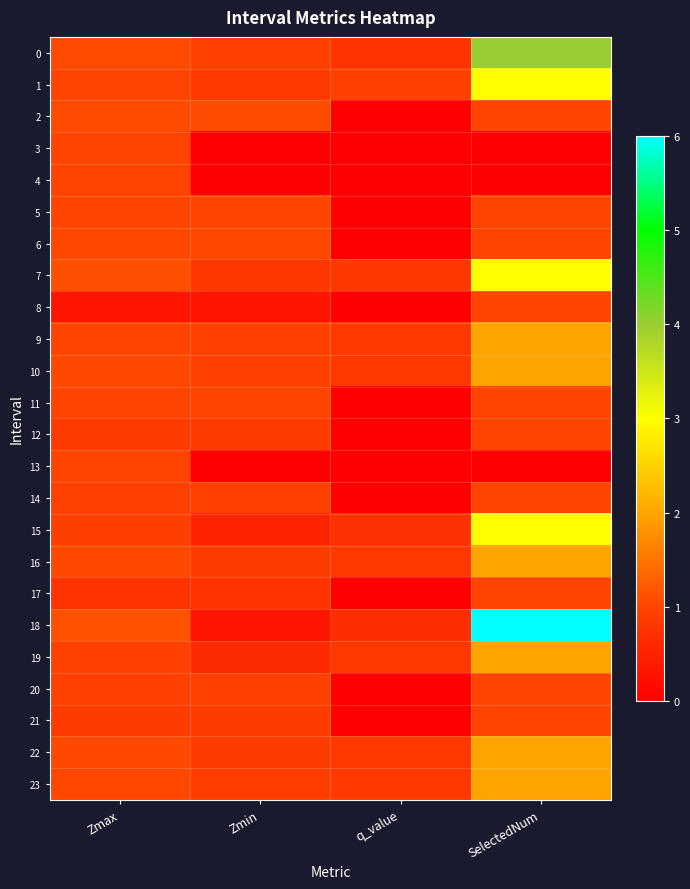

Reading left to right, list all the values displayed in this chart.

0: Zmax=1.1	Zmin=0.9	q_value=0.8	SelectedNum=4.0
1: Zmax=1.0	Zmin=0.8	q_value=0.9	SelectedNum=3.0
2: Zmax=1.1	Zmin=1.1	q_value=0.0	SelectedNum=1.0
3: Zmax=1.0	Zmin=0.0	q_value=0.0	SelectedNum=0.0
4: Zmax=1.0	Zmin=0.0	q_value=0.0	SelectedNum=0.0
5: Zmax=1.0	Zmin=1.0	q_value=0.0	SelectedNum=1.0
6: Zmax=1.0	Zmin=1.0	q_value=0.0	SelectedNum=1.0
7: Zmax=1.1	Zmin=0.8	q_value=0.8	SelectedNum=3.0
8: Zmax=0.3	Zmin=0.3	q_value=0.0	SelectedNum=1.0
9: Zmax=1.0	Zmin=0.9	q_value=0.8	SelectedNum=2.0
10: Zmax=1.1	Zmin=0.9	q_value=0.8	SelectedNum=2.0
11: Zmax=1.0	Zmin=1.0	q_value=0.0	SelectedNum=1.0
12: Zmax=0.9	Zmin=0.9	q_value=0.0	SelectedNum=1.0
13: Zmax=1.0	Zmin=0.0	q_value=0.0	SelectedNum=0.0
14: Zmax=0.9	Zmin=0.9	q_value=0.0	SelectedNum=1.0
15: Zmax=0.9	Zmin=0.5	q_value=0.7	SelectedNum=3.0
16: Zmax=1.1	Zmin=0.9	q_value=0.8	SelectedNum=2.0
17: Zmax=0.7	Zmin=0.7	q_value=0.0	SelectedNum=1.0
18: Zmax=1.1	Zmin=0.3	q_value=0.7	SelectedNum=6.0
19: Zmax=0.9	Zmin=0.6	q_value=0.8	SelectedNum=2.0
20: Zmax=0.9	Zmin=0.9	q_value=0.0	SelectedNum=1.0
21: Zmax=0.9	Zmin=0.9	q_value=0.0	SelectedNum=1.0
22: Zmax=1.1	Zmin=0.9	q_value=0.8	SelectedNum=2.0
23: Zmax=1.0	Zmin=0.9	q_value=0.8	SelectedNum=2.0